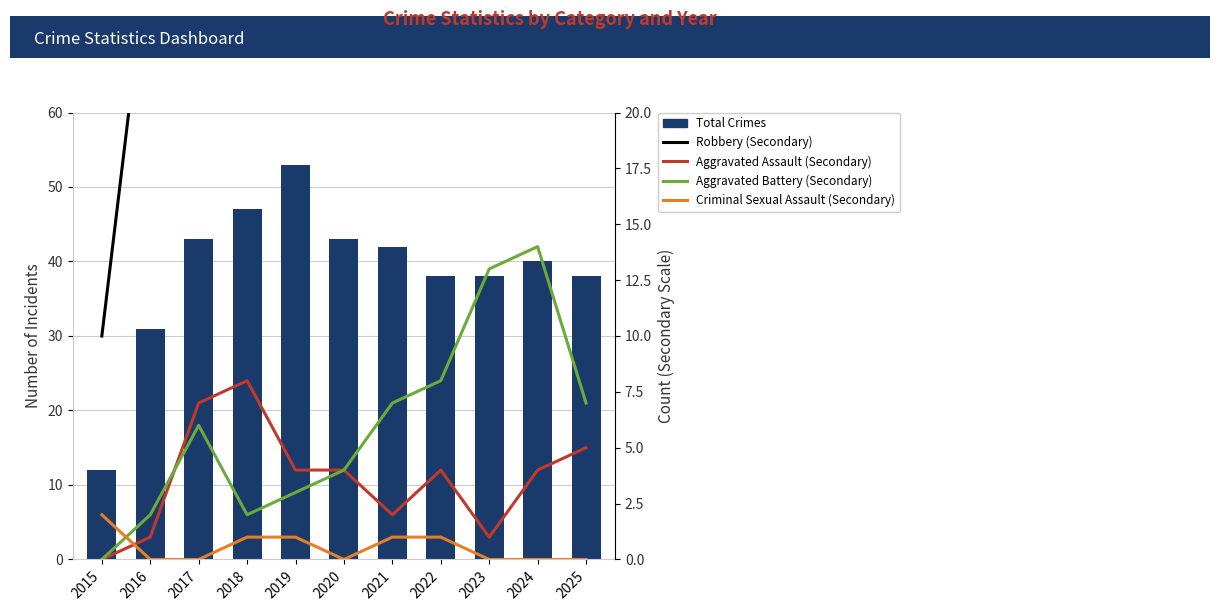

Where does the Total Crimes series first go above 40?

2017